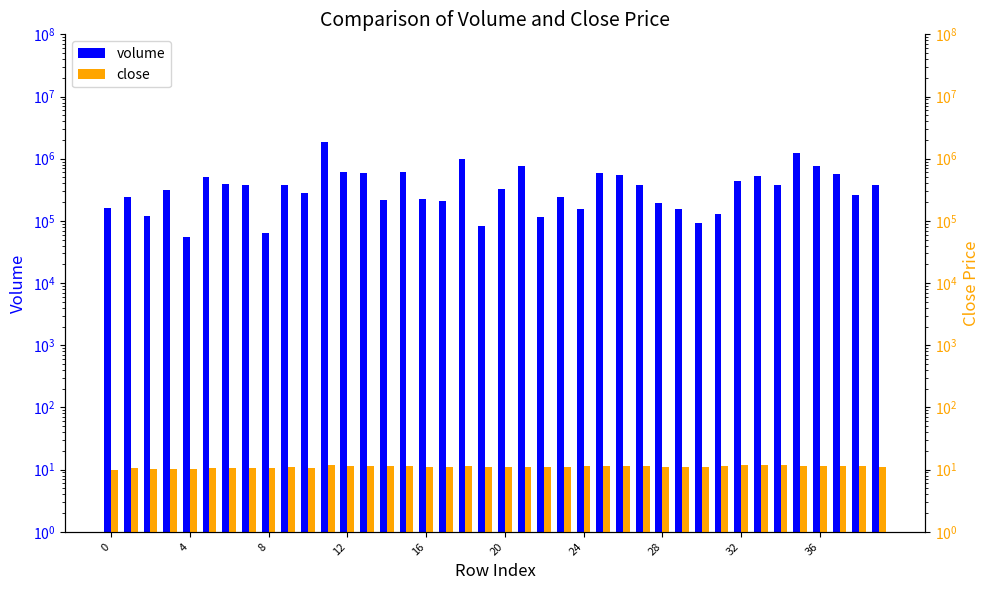

Is it true that close equals 6.5 at 30?

False